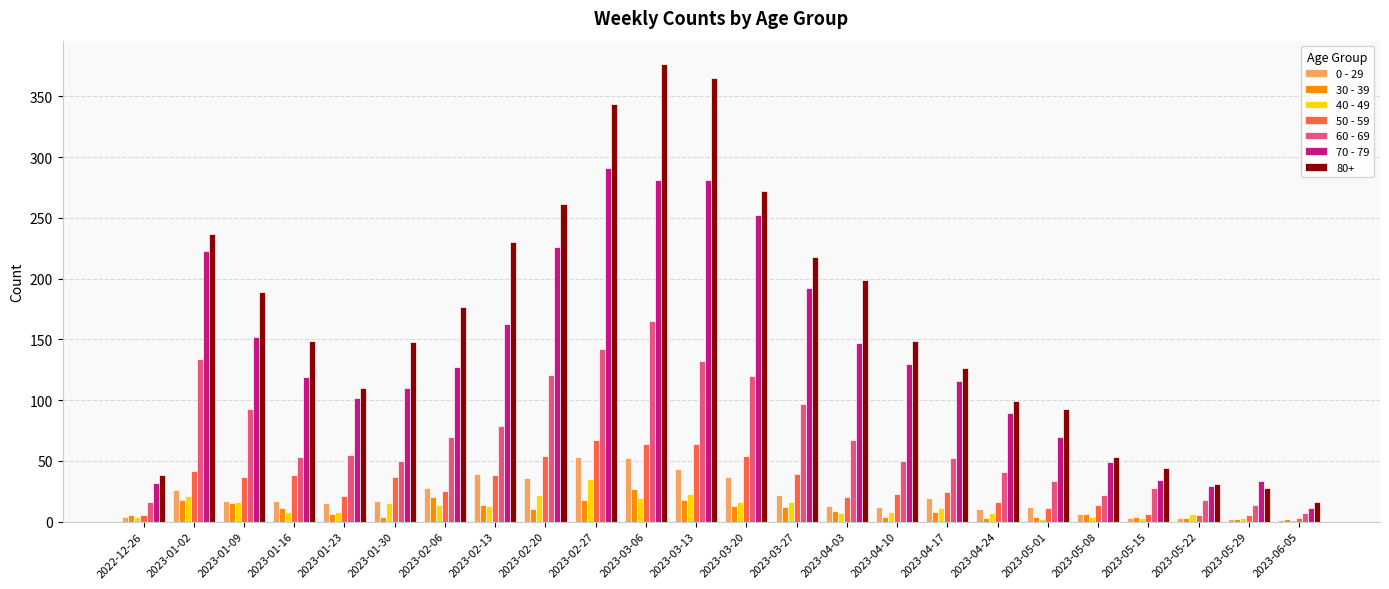

Is the value of 50 - 59 at 2023-02-06 greater than the value of 40 - 49 at 2023-05-22?

Yes